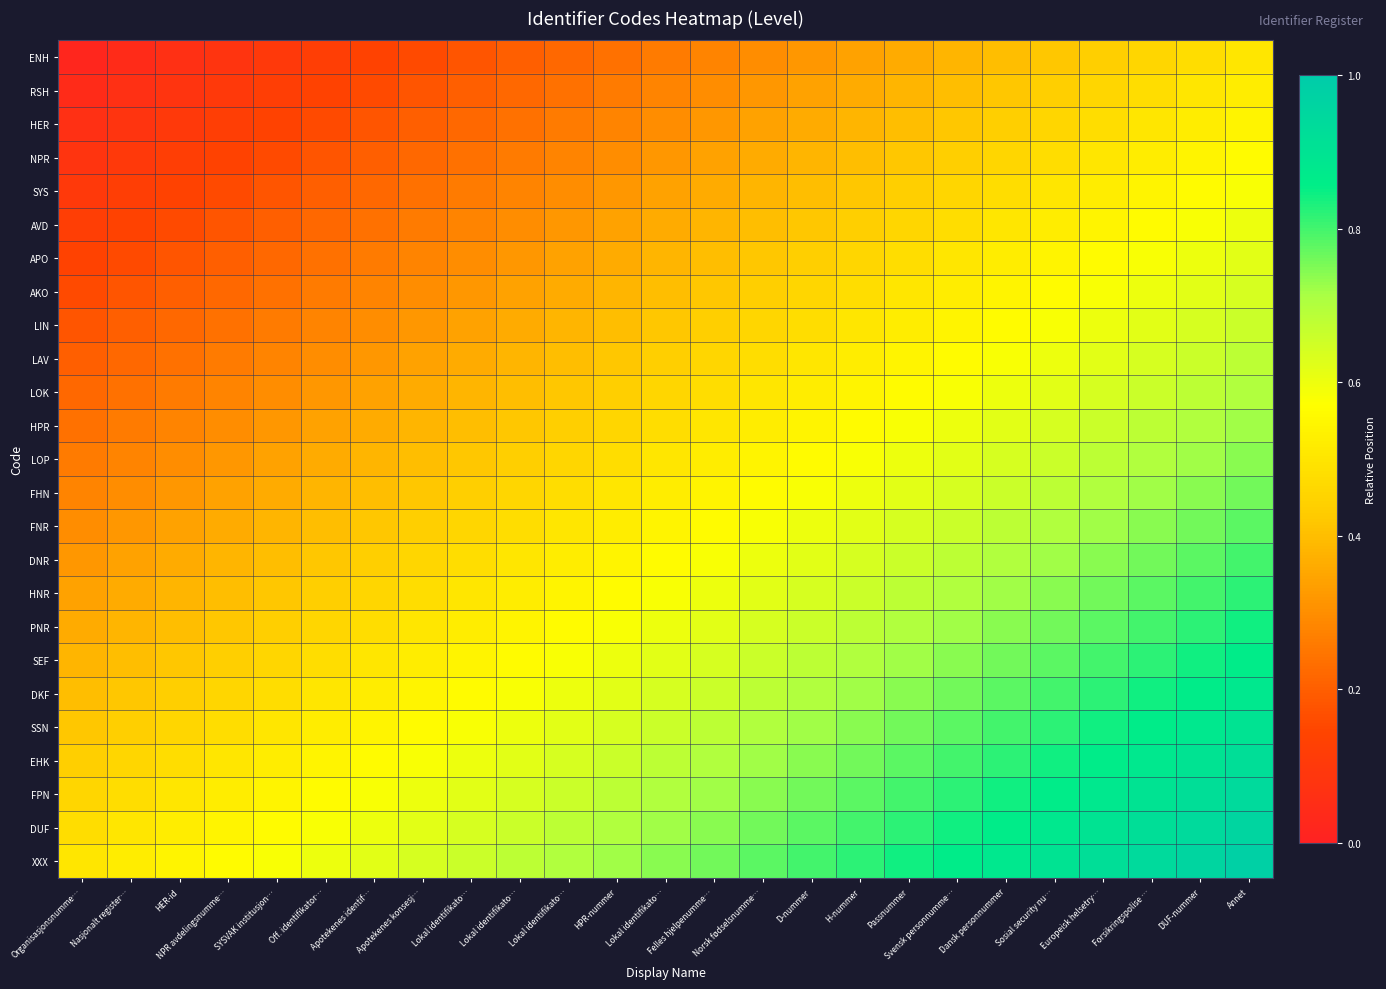

Rank the series at Off. identifikator… from lowest to highest value.

ENH, RSH, HER, NPR, SYS, AVD, APO, AKO, LIN, LAV, LOK, HPR, LOP, FHN, FNR, DNR, HNR, PNR, SEF, DKF, SSN, EHK, FPN, DUF, XXX